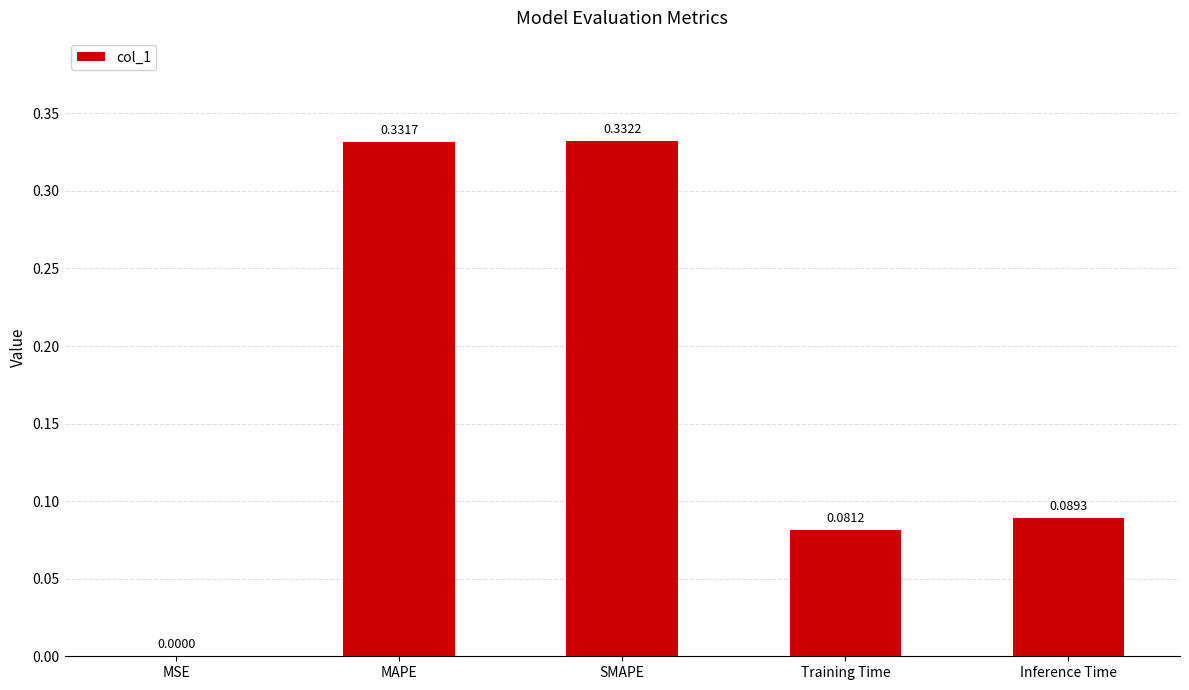

Where is the data nearest to the value 0?

MSE